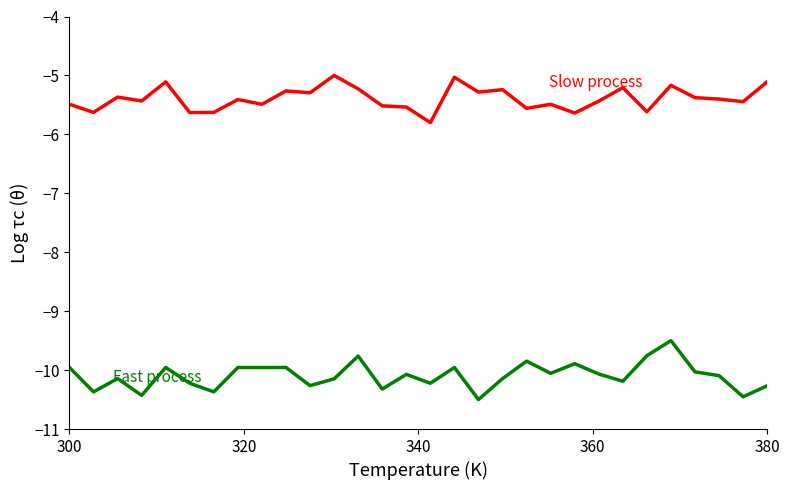

What is the minimum value shown in the chart?

-10.5